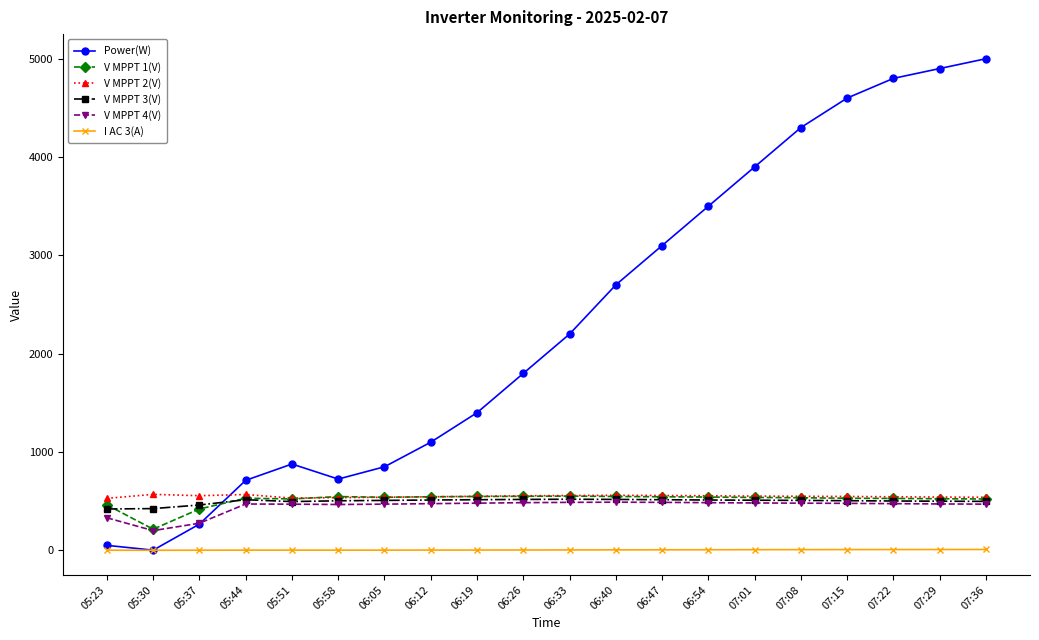

True or false: Power(W) has more than 0 interior local peaks.

True